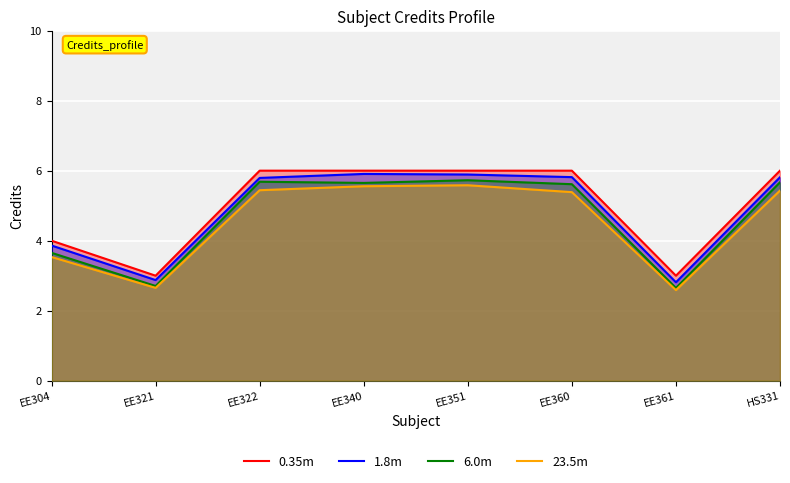

True or false: 23.5m and 6.0m intersect in this chart.

False